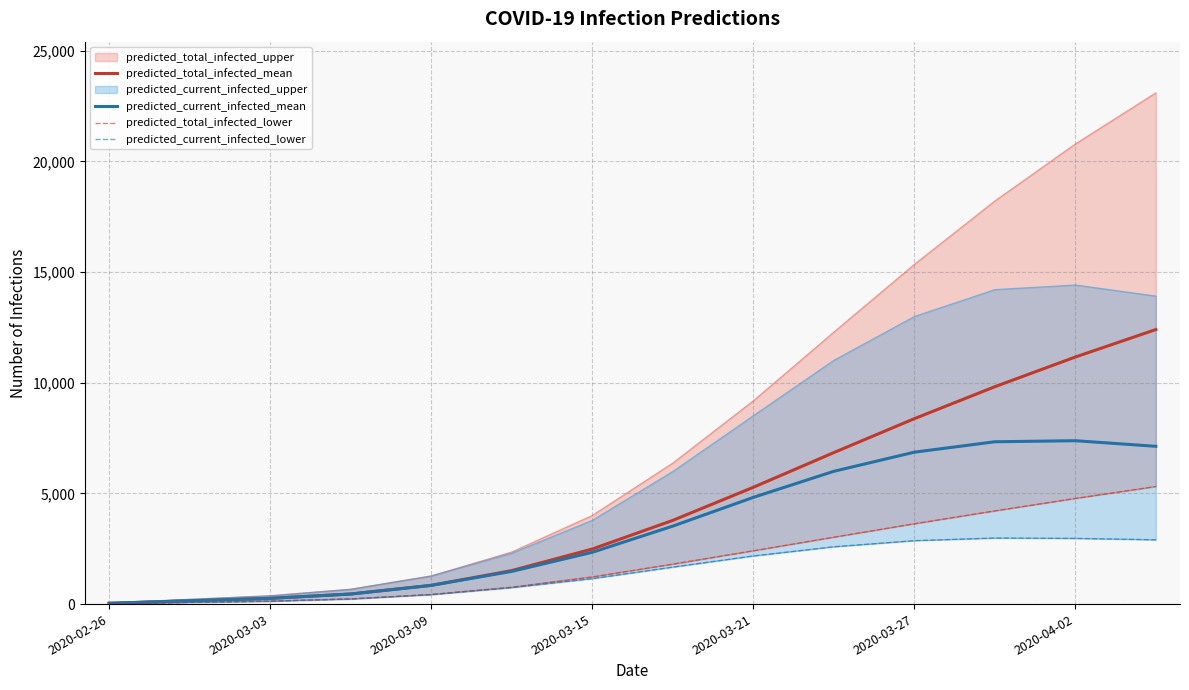

Which series has the largest range (max minus min)?

predicted_total_infected_mean